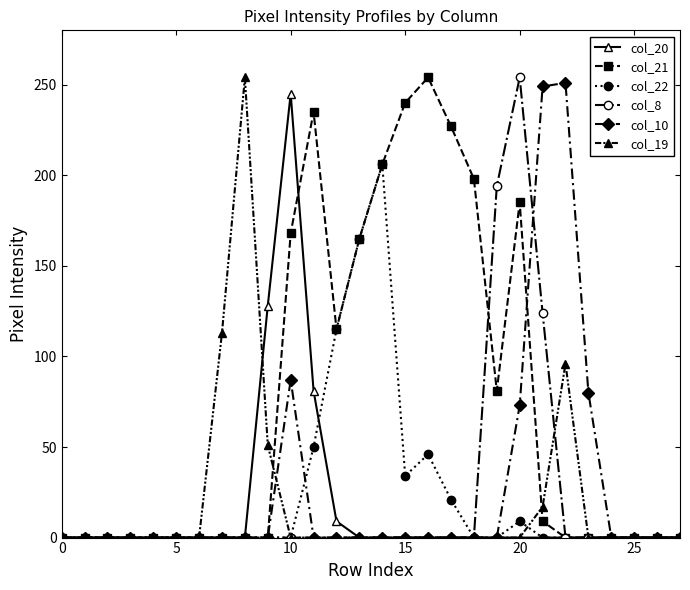

At how many categories does at least one series exceed 173?

12